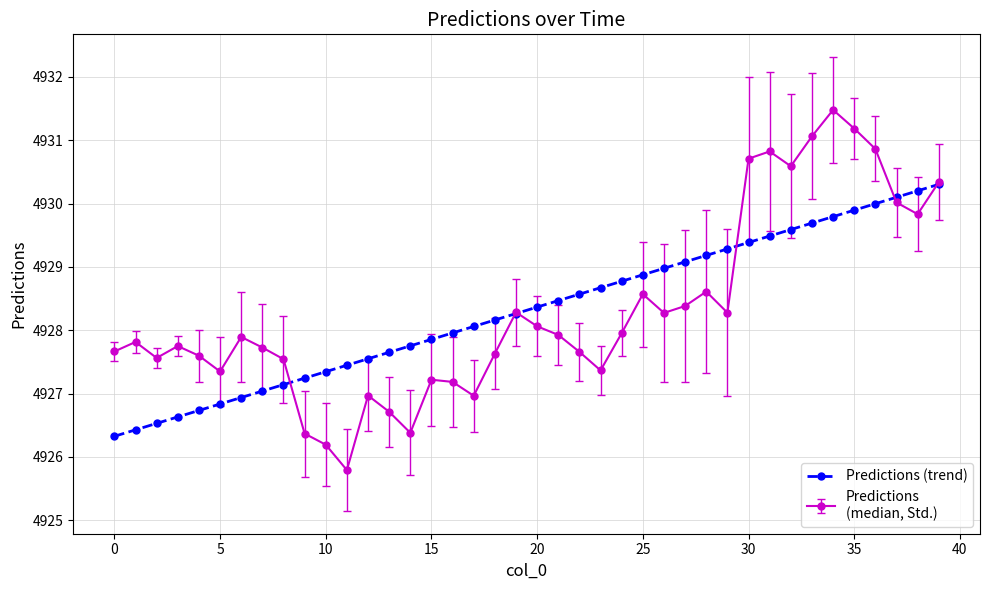

What is the greatest value displayed?

4931.5